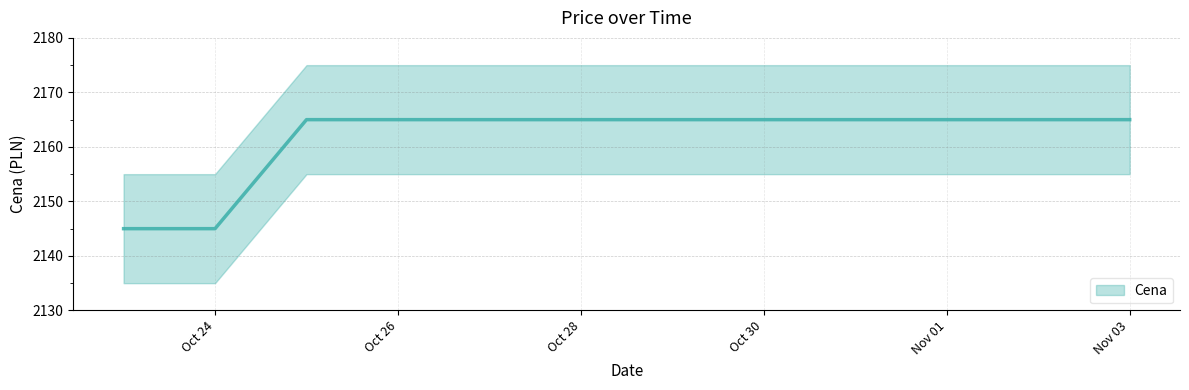

Where is the data nearest to the value 2155?

2019-10-23